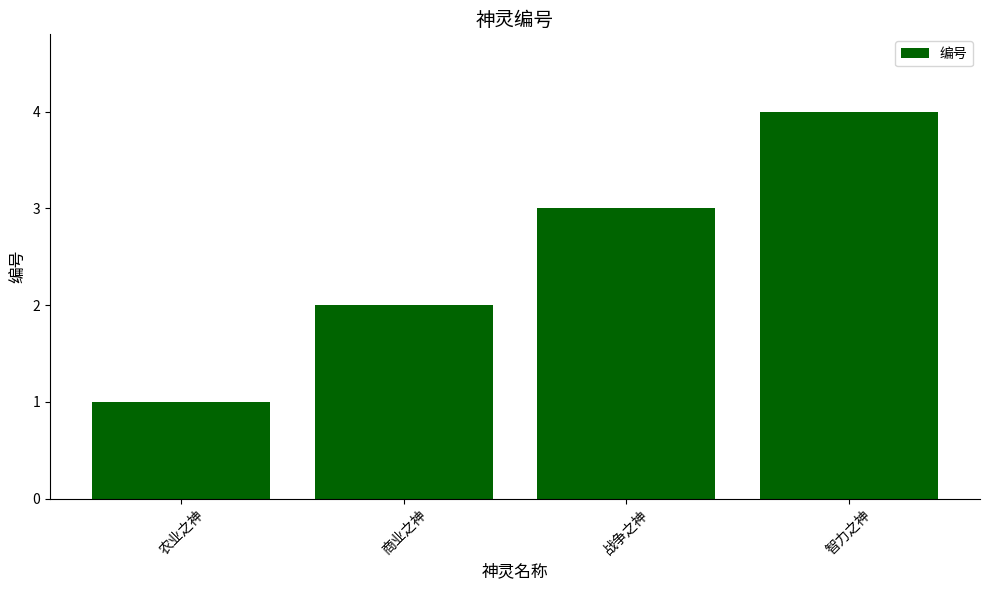

What is the difference between the values at 商业之神 and 农业之神?

1